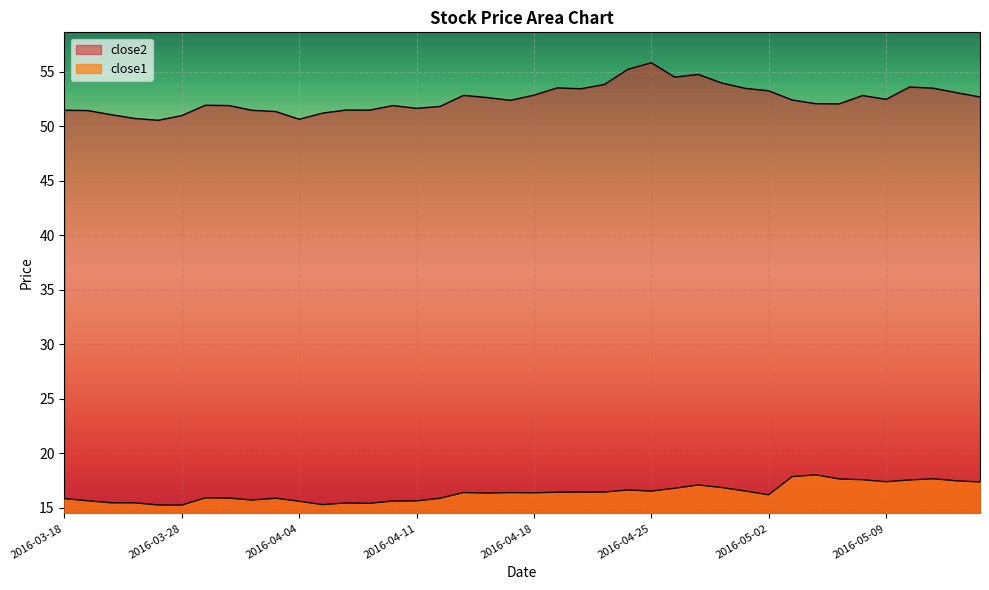

Which series has the largest total across all categories?

close2